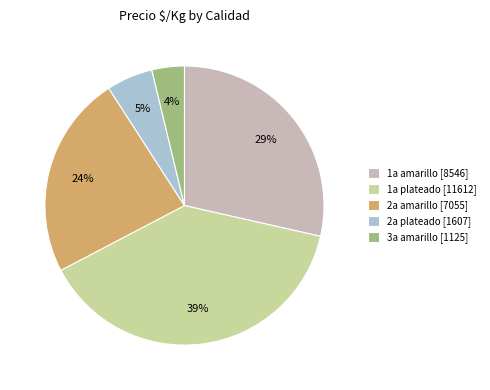

The 2a amarillo [7055] slice represents 13% of the pie. True or false?

False